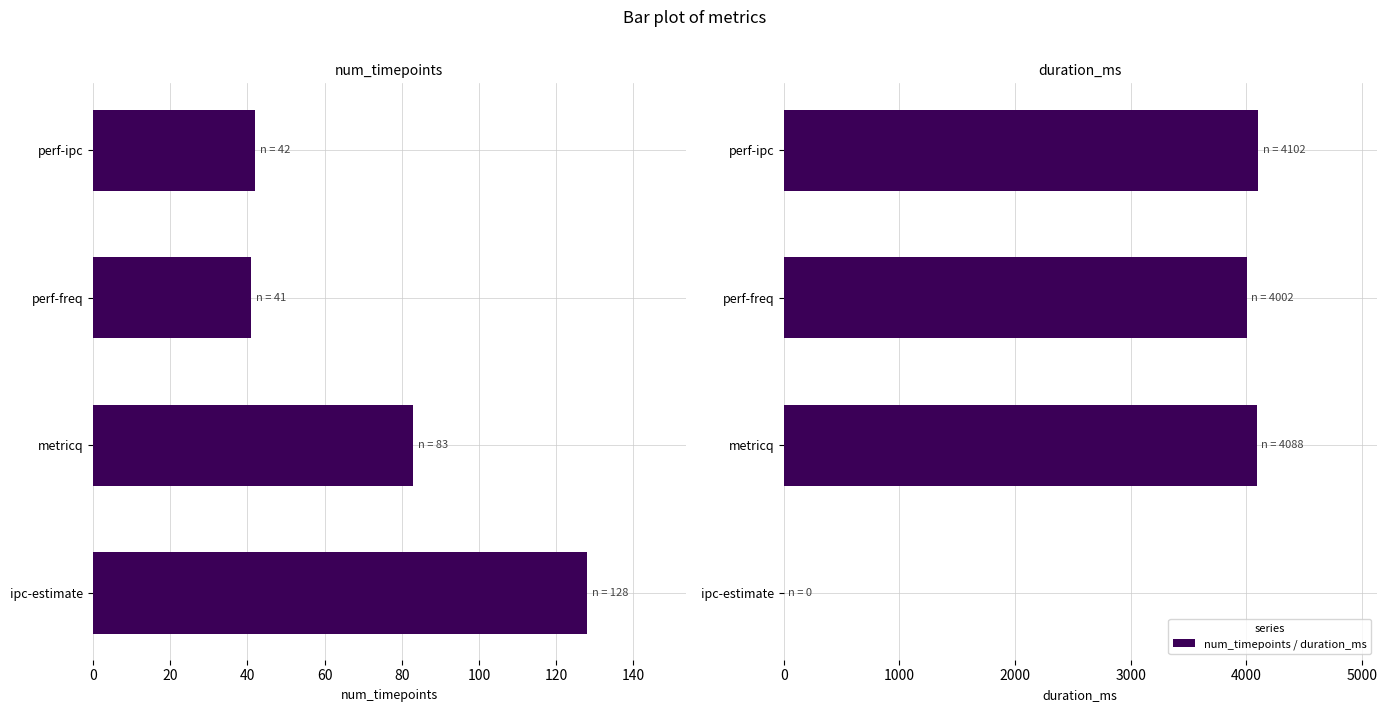

Are the bars horizontal?

Yes